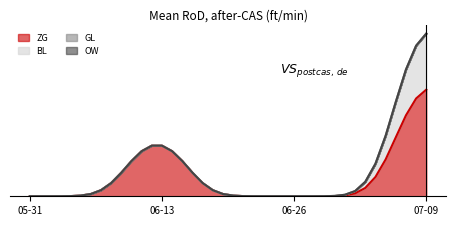

The value of OW at 2020-06-24 is 0. True or false?

True